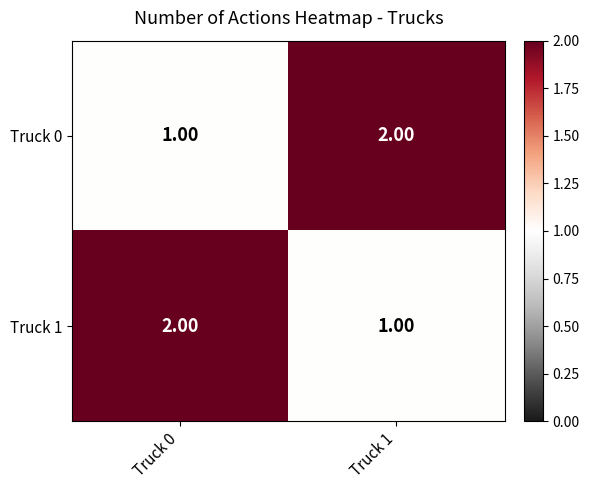

What is the sum of all Truck 1 values?

3